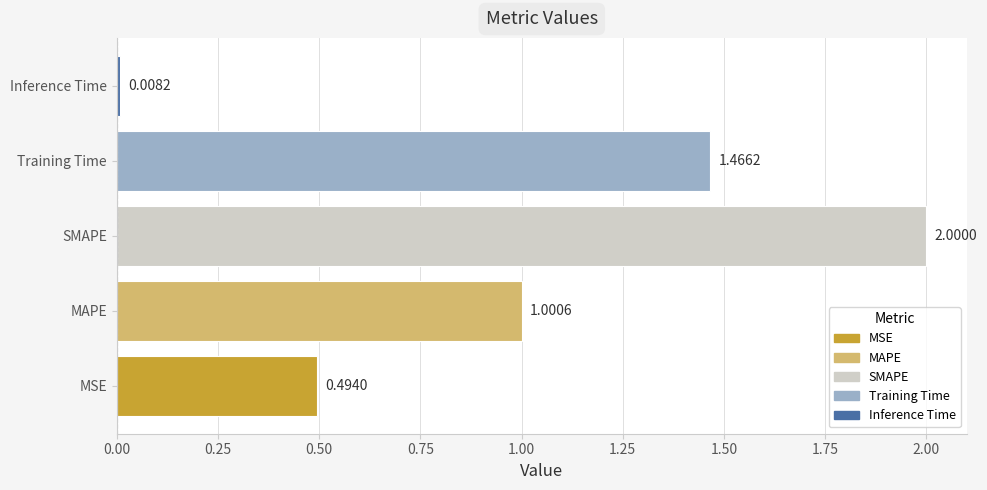

What is the difference between the maximum and minimum values?

2.0